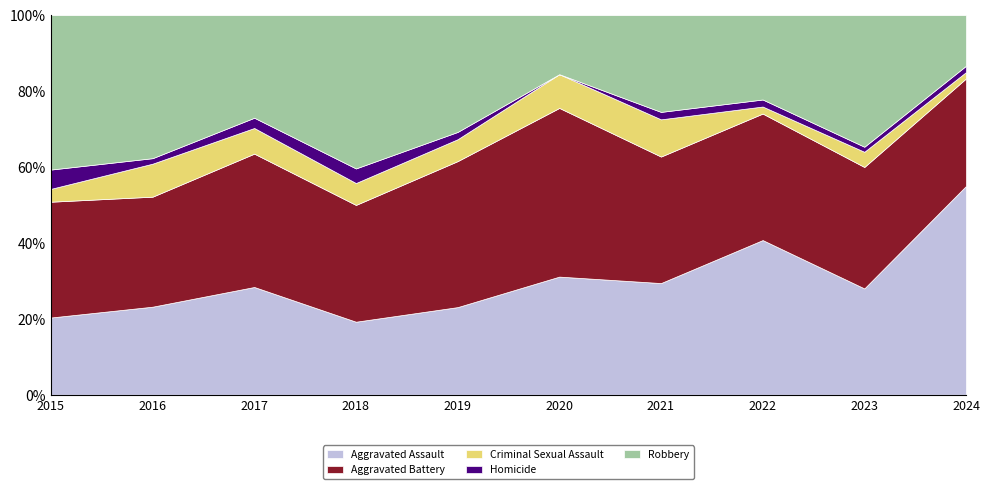

Reading right to left, extract all data points from this chart.

Aggravated Assault: 2024=33	2023=21	2022=22	2021=15	2020=14	2019=12	2018=10	2017=21	2016=16	2015=12
Aggravated Battery: 2024=17	2023=24	2022=18	2021=17	2020=20	2019=20	2018=16	2017=26	2016=20	2015=18
Criminal Sexual Assault: 2024=1	2023=3	2022=1	2021=5	2020=4	2019=3	2018=3	2017=5	2016=6	2015=2
Homicide: 2024=1	2023=1	2022=1	2021=1	2020=0	2019=1	2018=2	2017=2	2016=1	2015=3
Robbery: 2024=8	2023=26	2022=12	2021=13	2020=7	2019=16	2018=21	2017=20	2016=26	2015=24